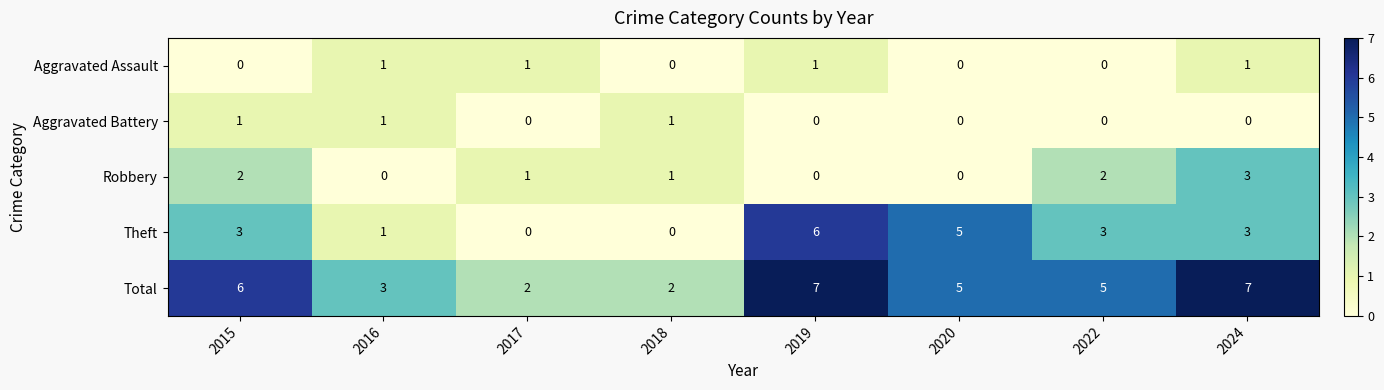

Is it true that Theft equals 10 at 2019?

False